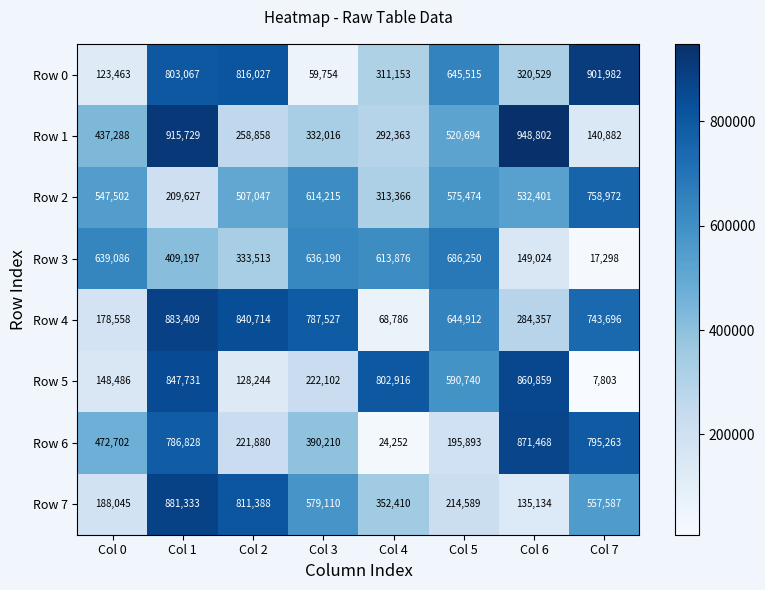

At which label is Row 7 closest to 508233?

Col 7